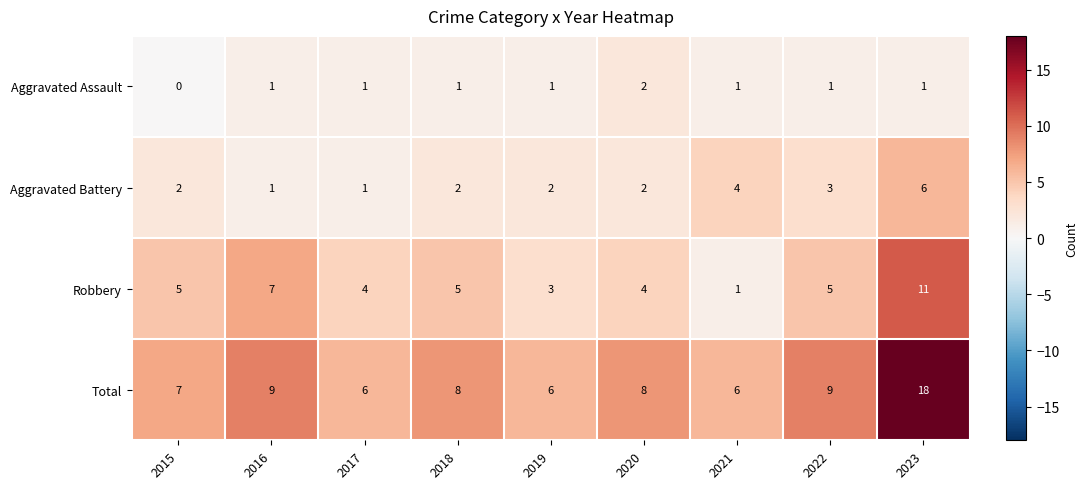

Where is Aggravated Battery nearest to the value 3?

2022